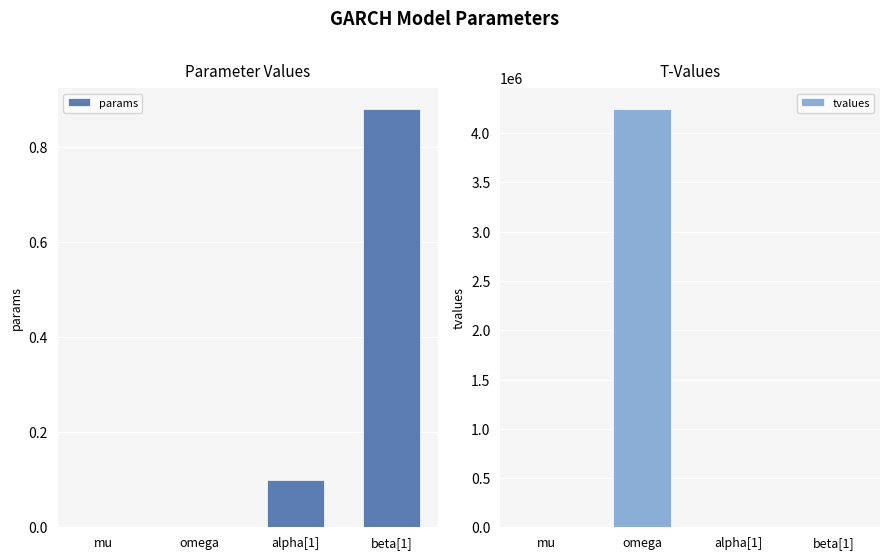

What is the total value across all series at alpha[1]?

3.0